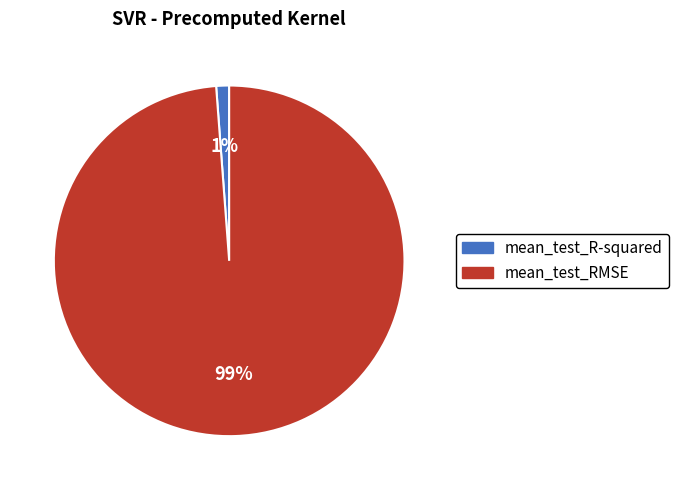

To the nearest percent, what portion does mean_test_RMSE represent?

99%